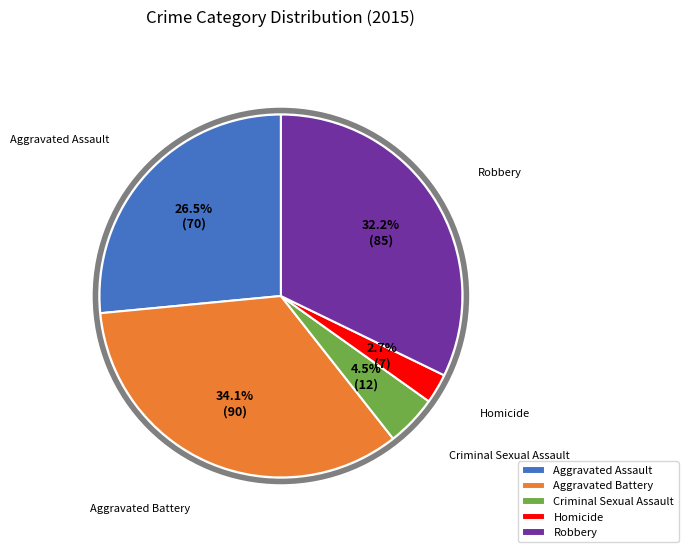

Count the number of slices in the pie.

5